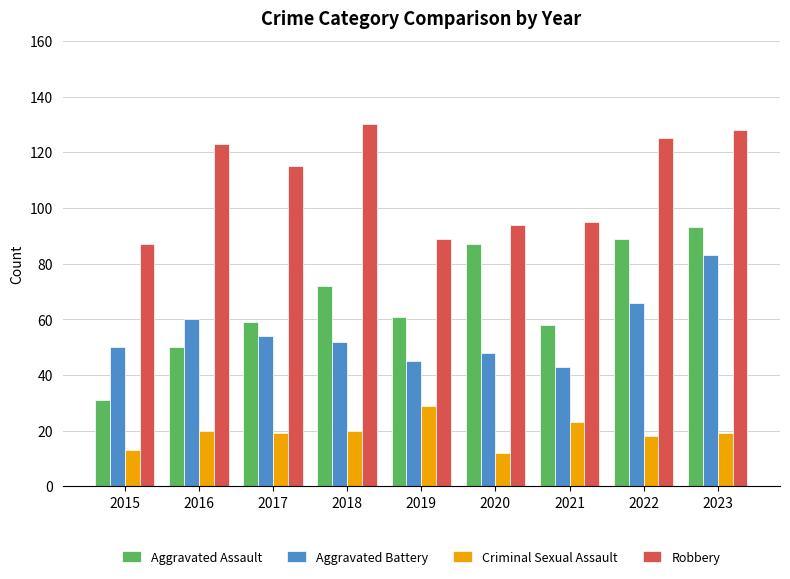

How many bars are there in total?

36